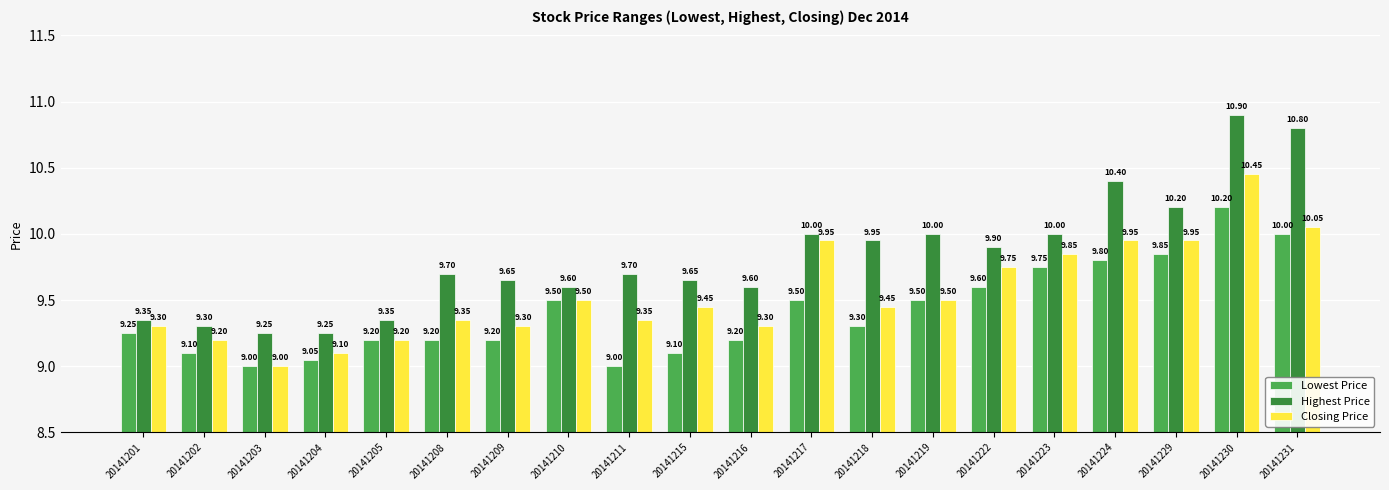

Which category has the highest value in the Lowest Price series?

20141230